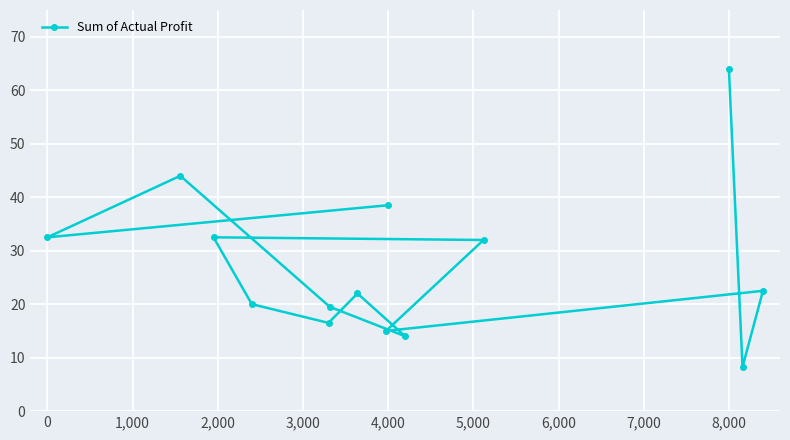

Is it true that the value at 8,000 is 32.3?

False